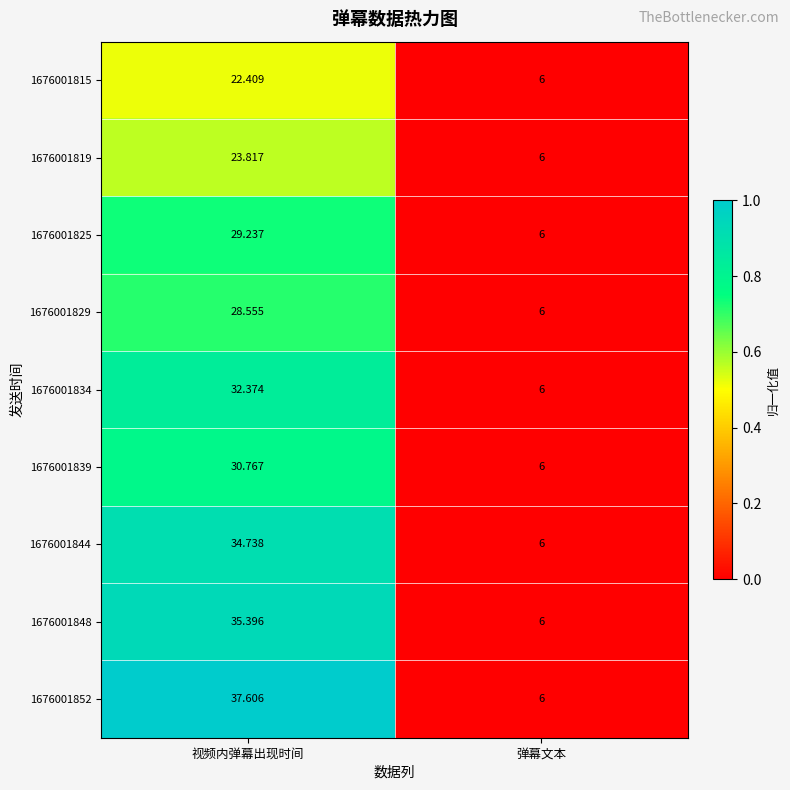

Where is 1676001829 nearest to the value 17?

弹幕文本